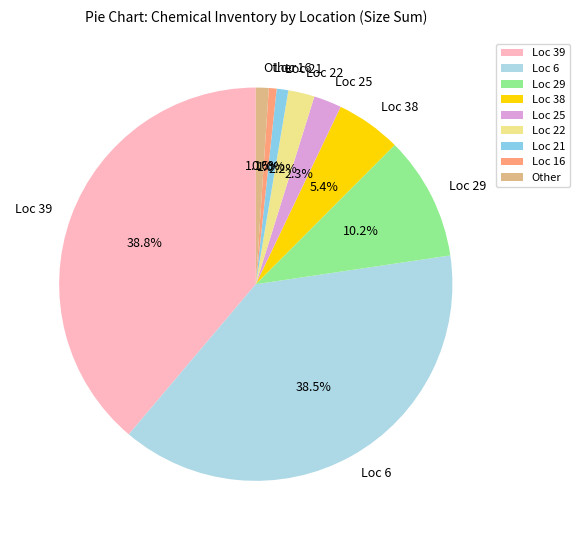

Between Loc 6 and Other, which is larger?

Loc 6